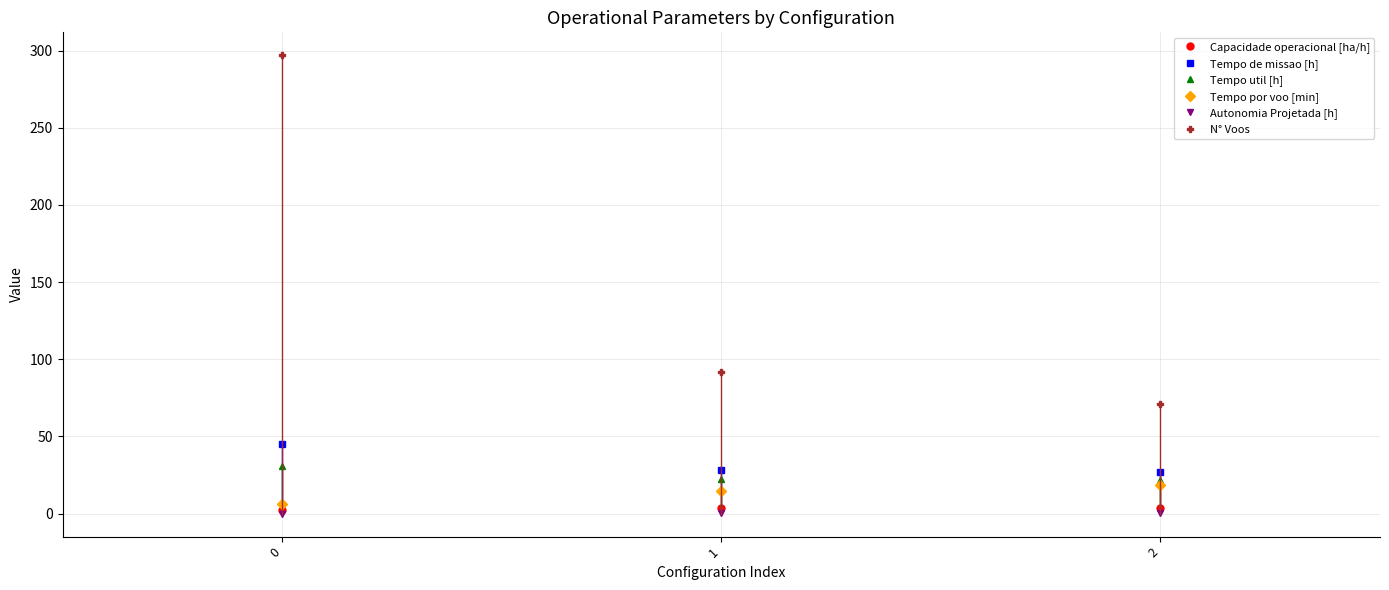

What is the greatest value displayed?

297.0